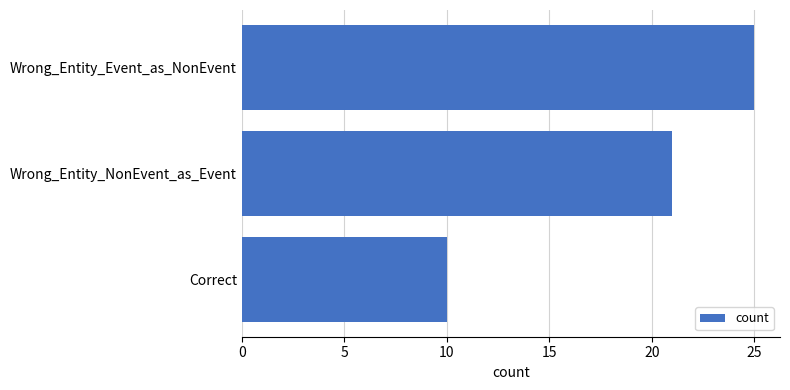

What is the sum of all values?

56